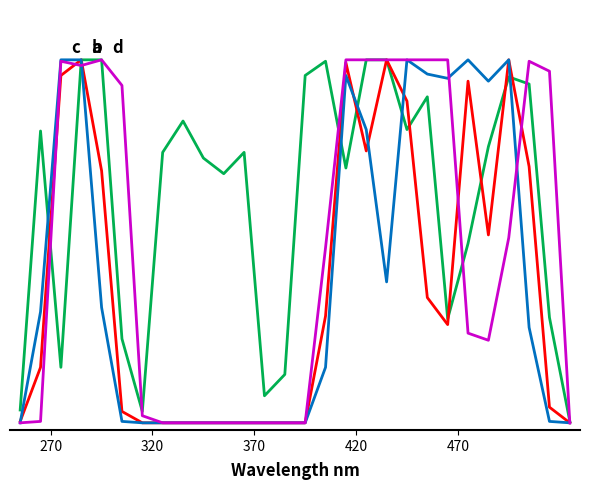

Does the chart have visible grid lines?

No